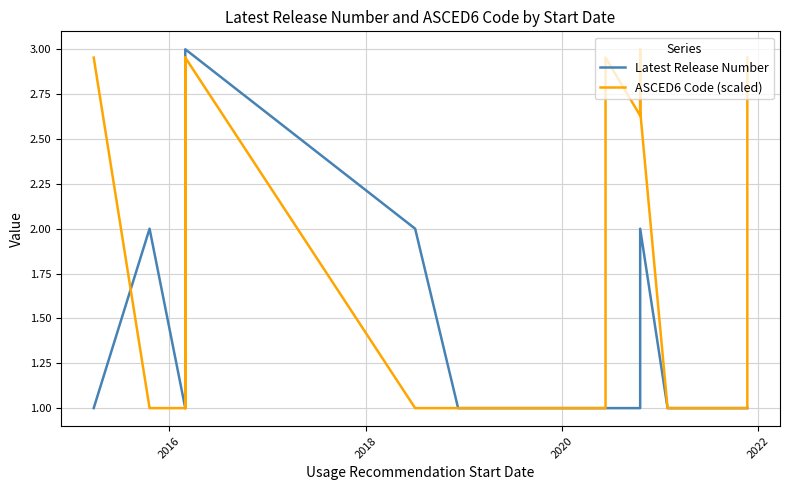

How many lines are shown in the chart?

2